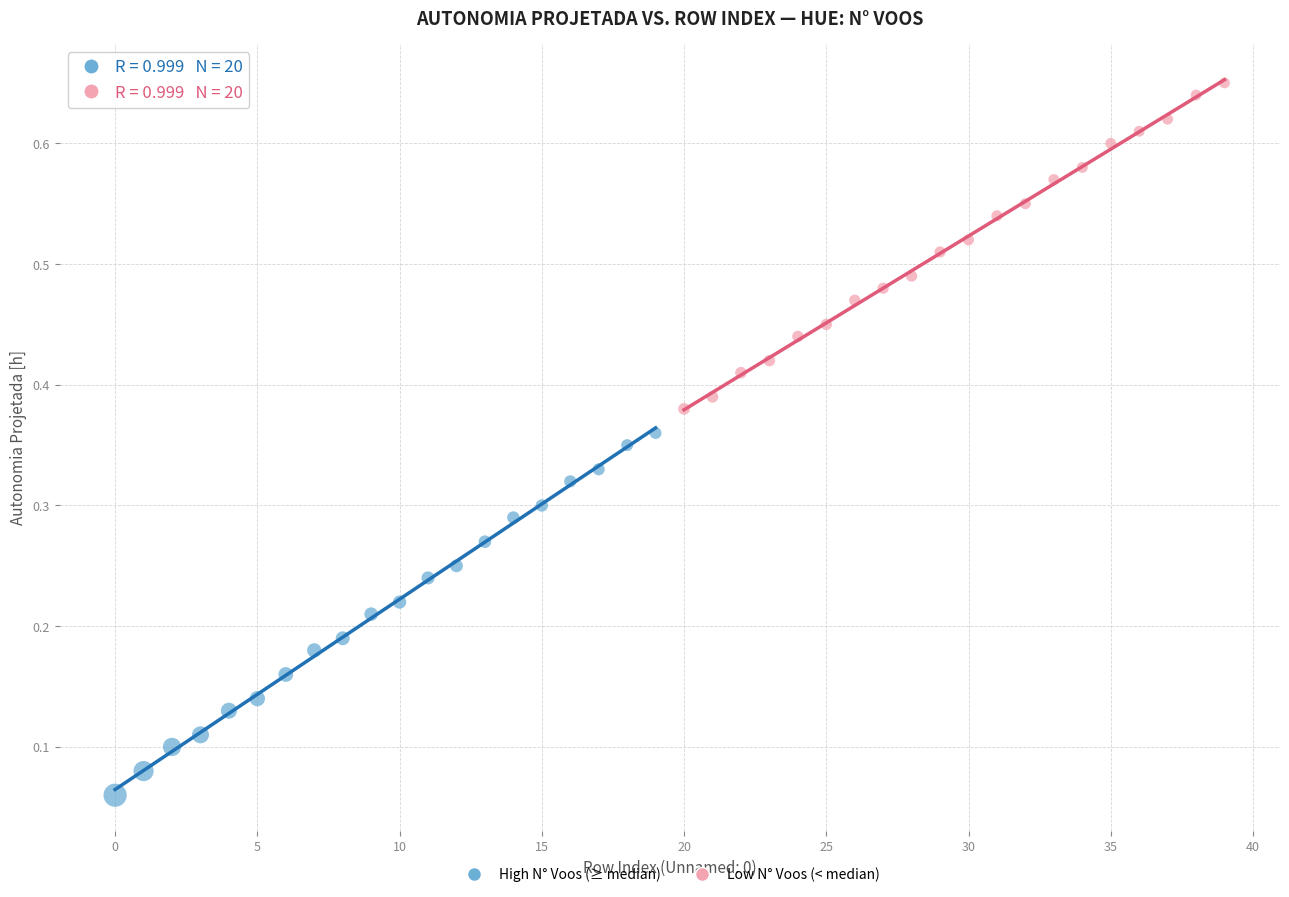

Which series contains the lowest Y value?

High N° Voos (≥ median)